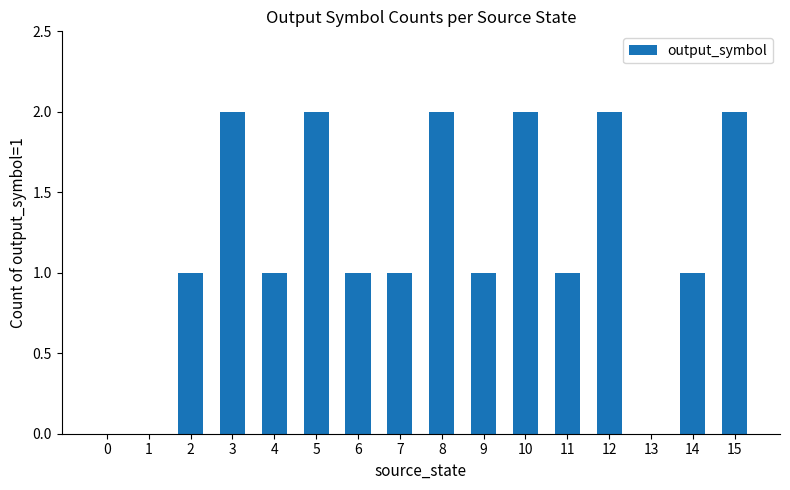

Which has a higher value, 12 or 6?

12